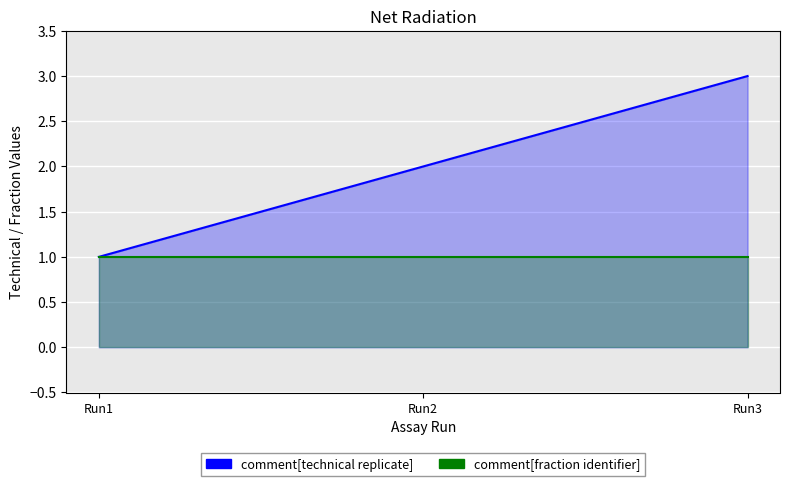

The chart shows a value of 1 at Run3. True or false?

False